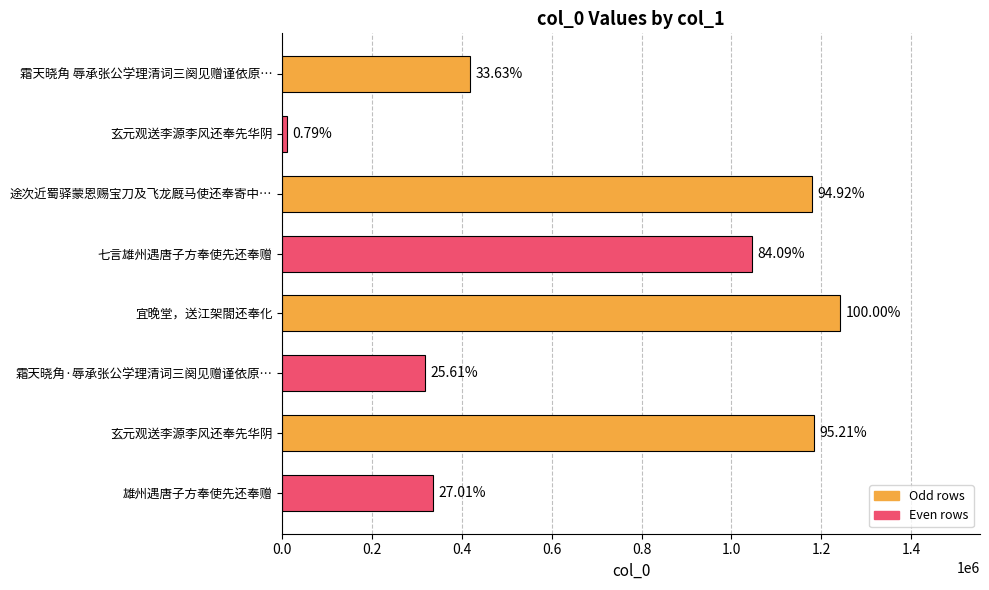

How many bars are there in total?

8